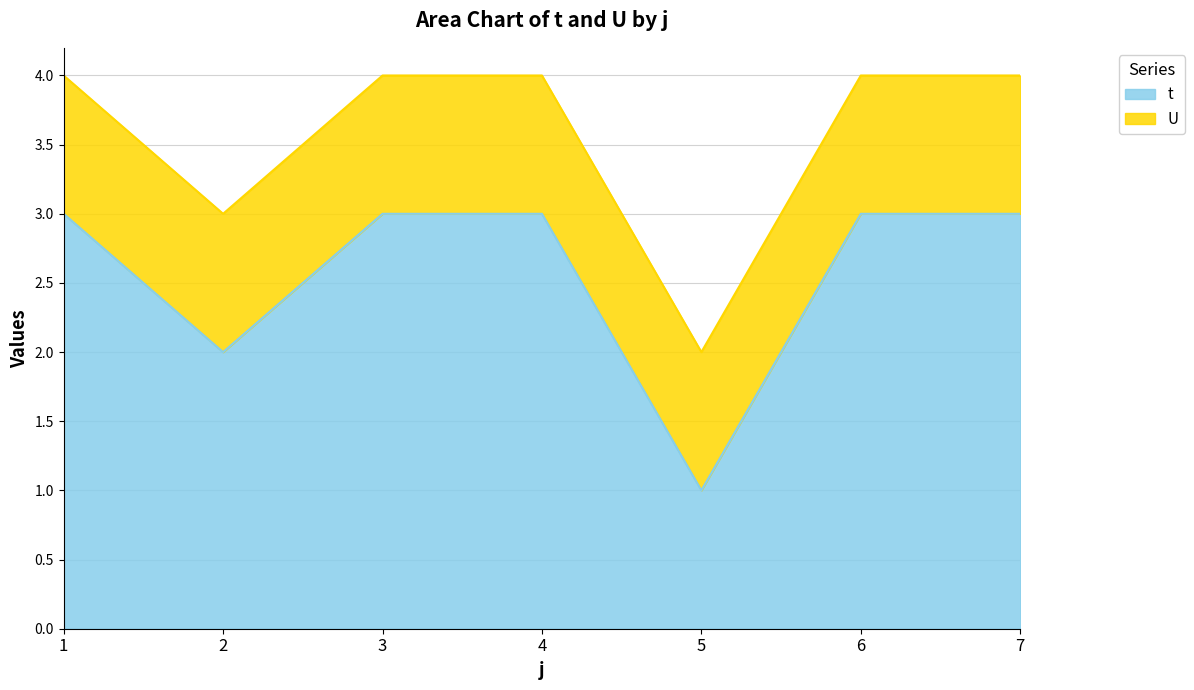

What is the average value?

3